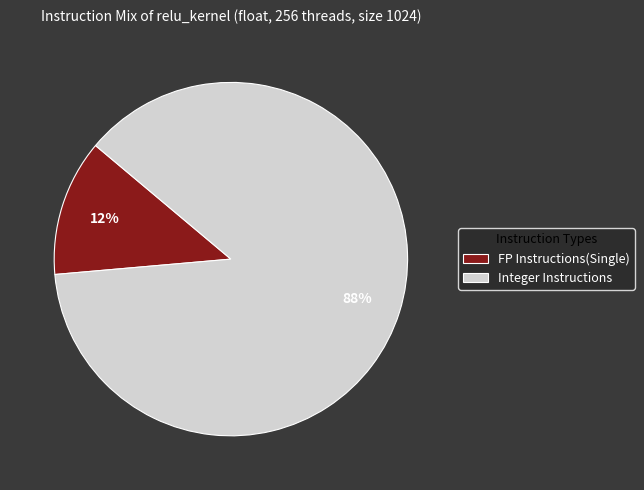

To the nearest percent, what is the combined percentage of Integer Instructions and FP Instructions(Single)?

100%